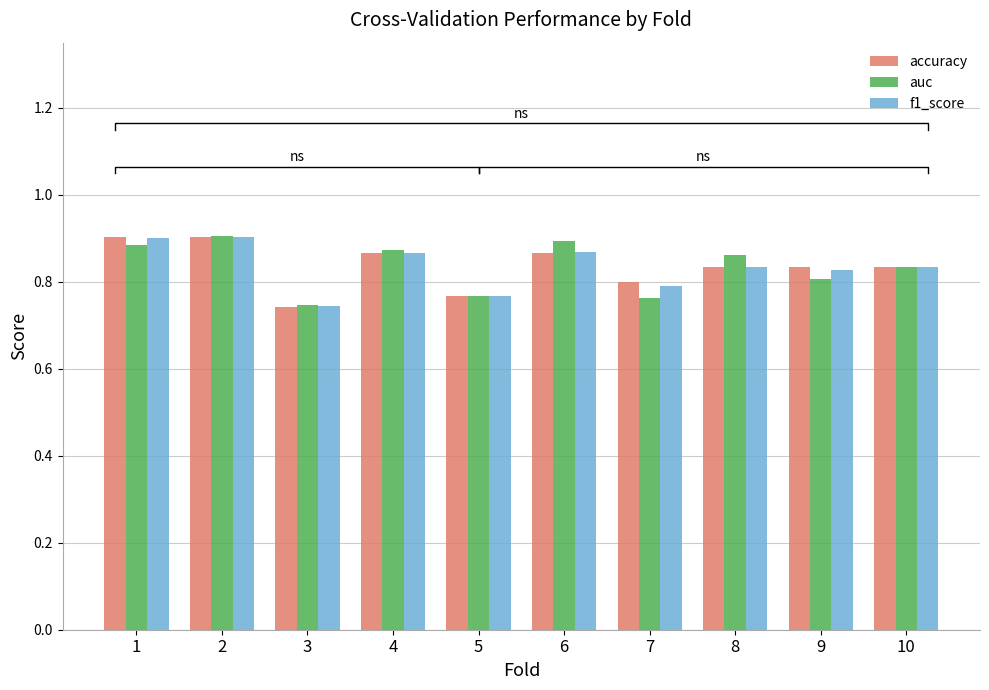

At which label does f1_score reach its peak?

2